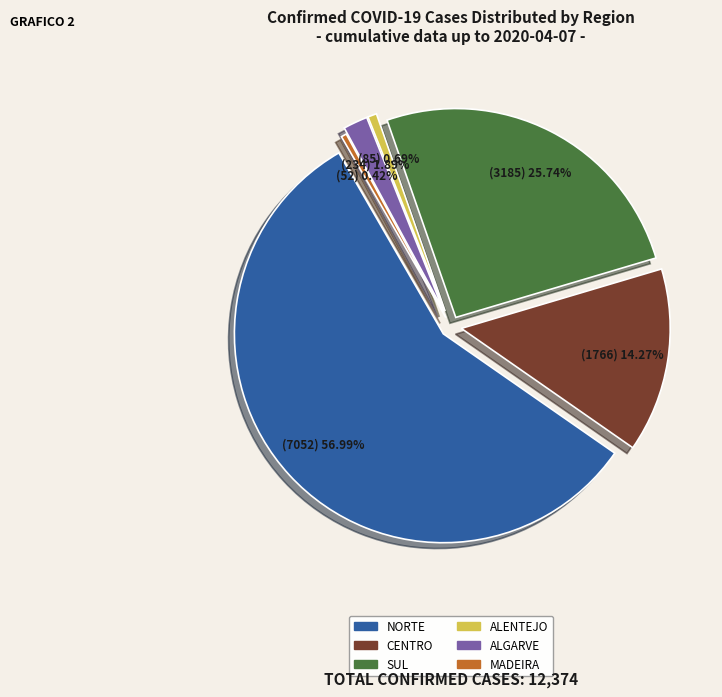

Rank the categories by value from lowest to highest.

MADEIRA, ALENTEJO, ALGARVE, CENTRO, SUL, NORTE